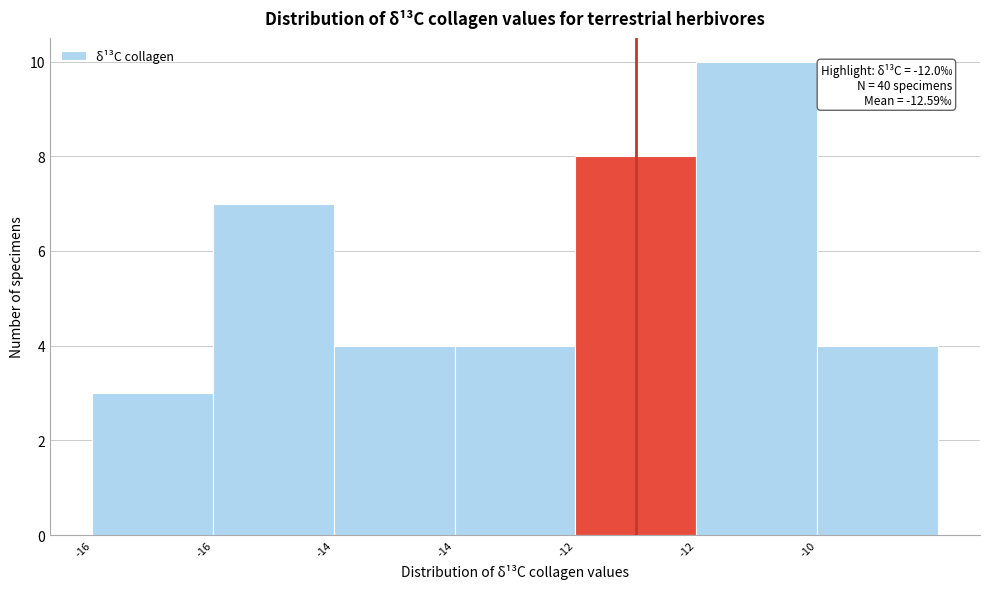

Are the bars horizontal?

No